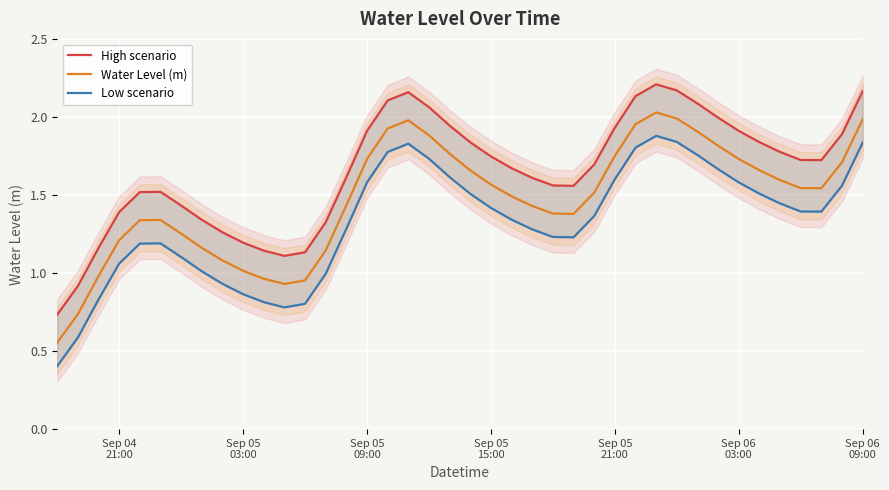

In Low scenario, how many points are lower than both neighbors (excluding endpoints)?

3